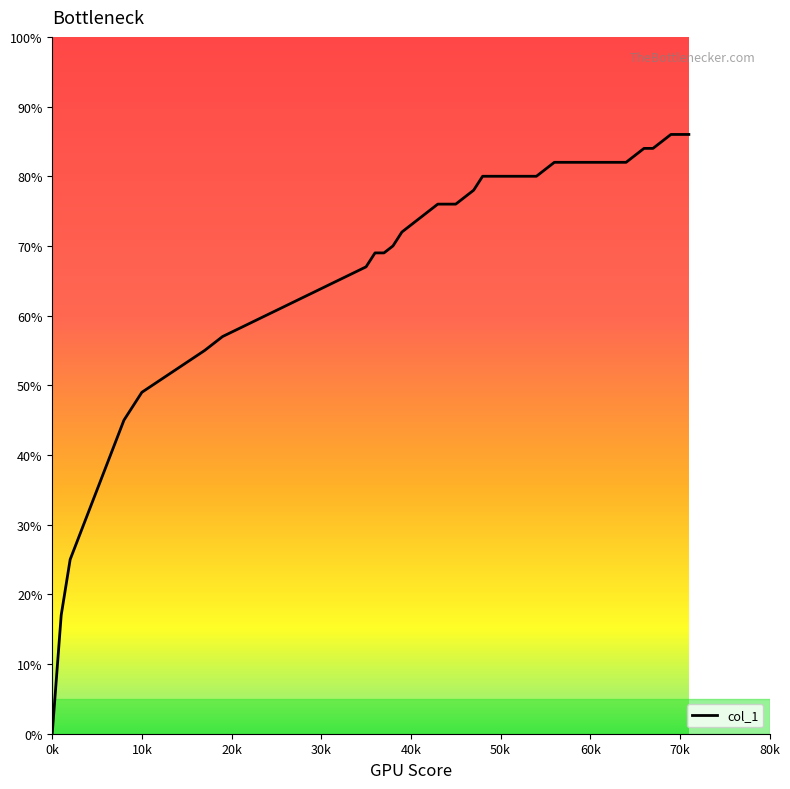

What is the difference between the maximum and minimum values?

86.0